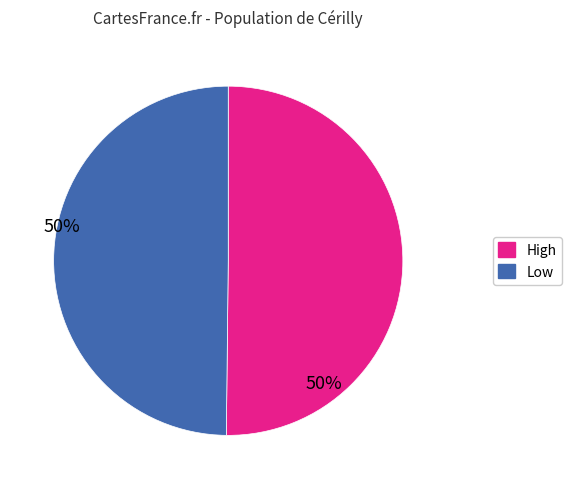

The High slice represents 50% of the pie. True or false?

True